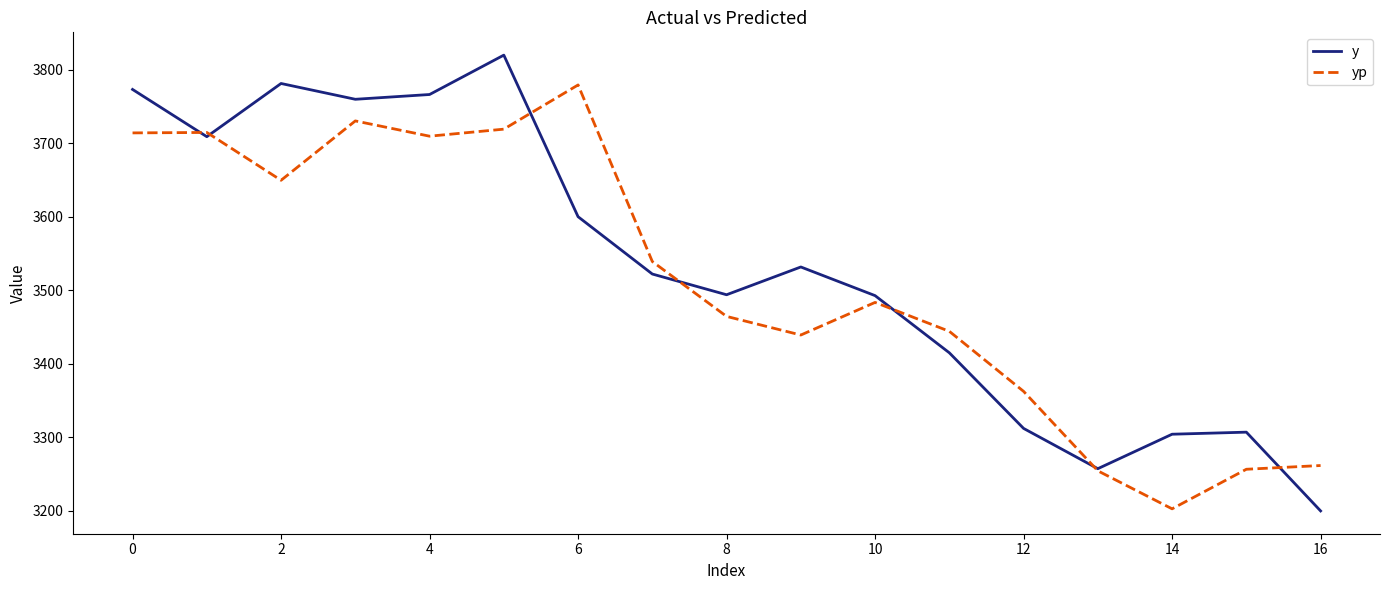

Which series has the largest range (max minus min)?

y